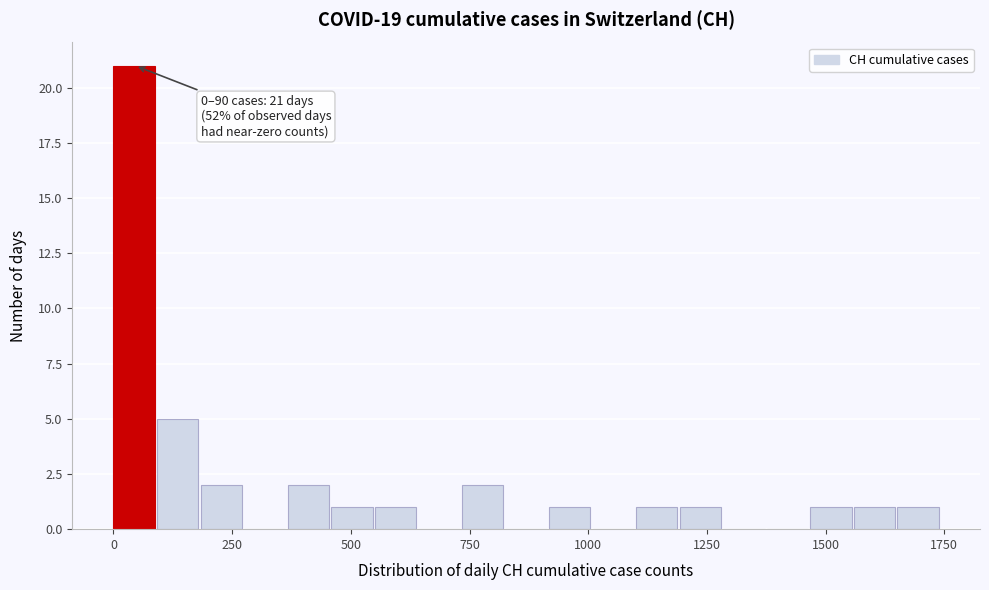

Read against the x-axis, roughly where is the centre of the tallest bar?

50